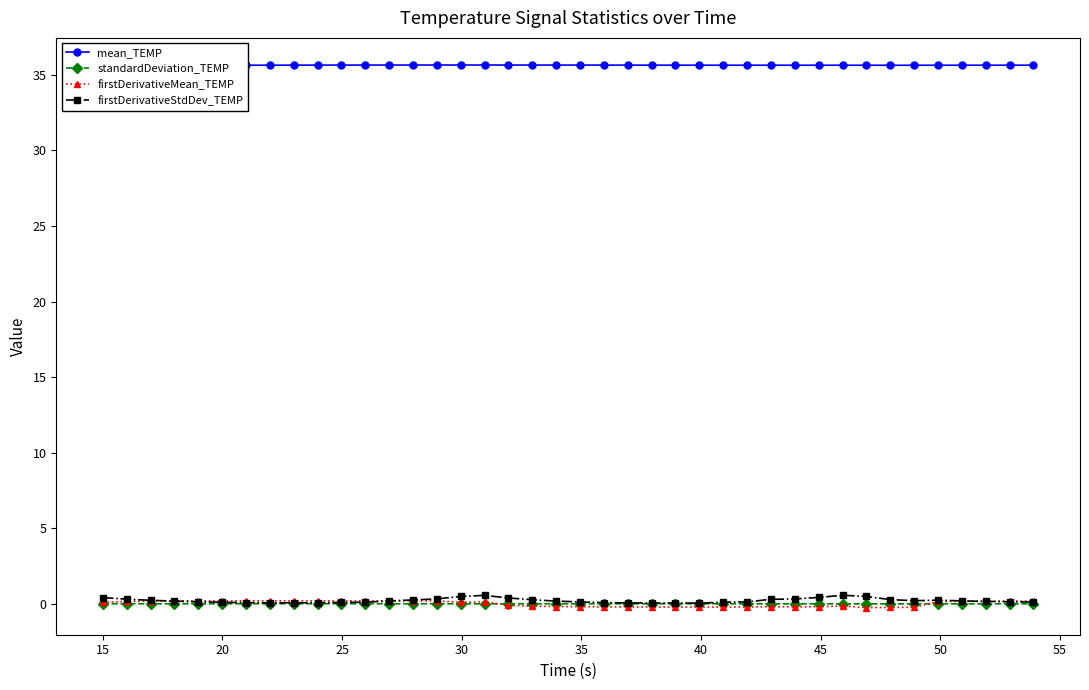

True or false: firstDerivativeMean_TEMP has more than 2 points higher than both neighbors.

True